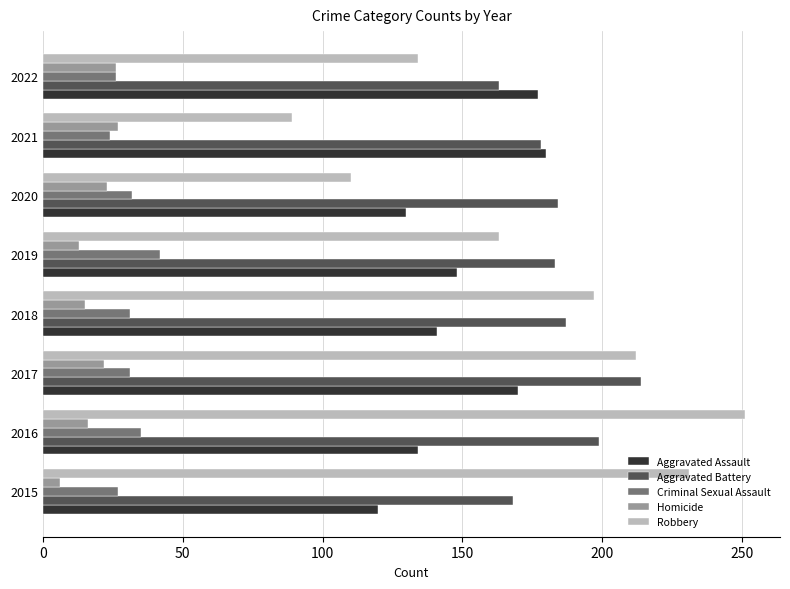

What is the minimum value shown in the chart?

6